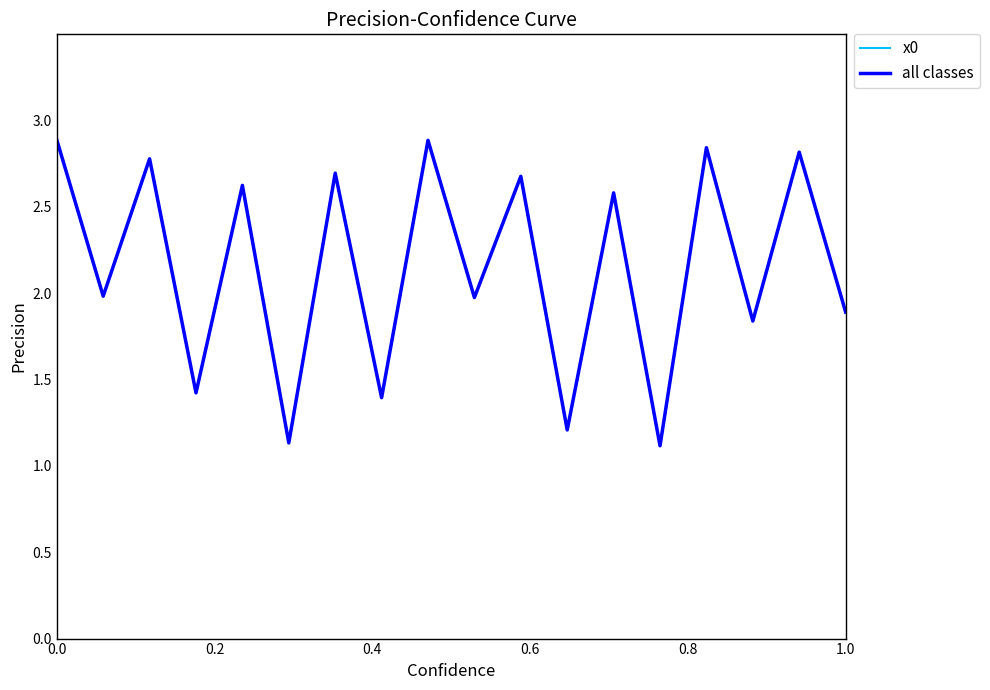

Does the chart display data point markers on the line(s)?

No